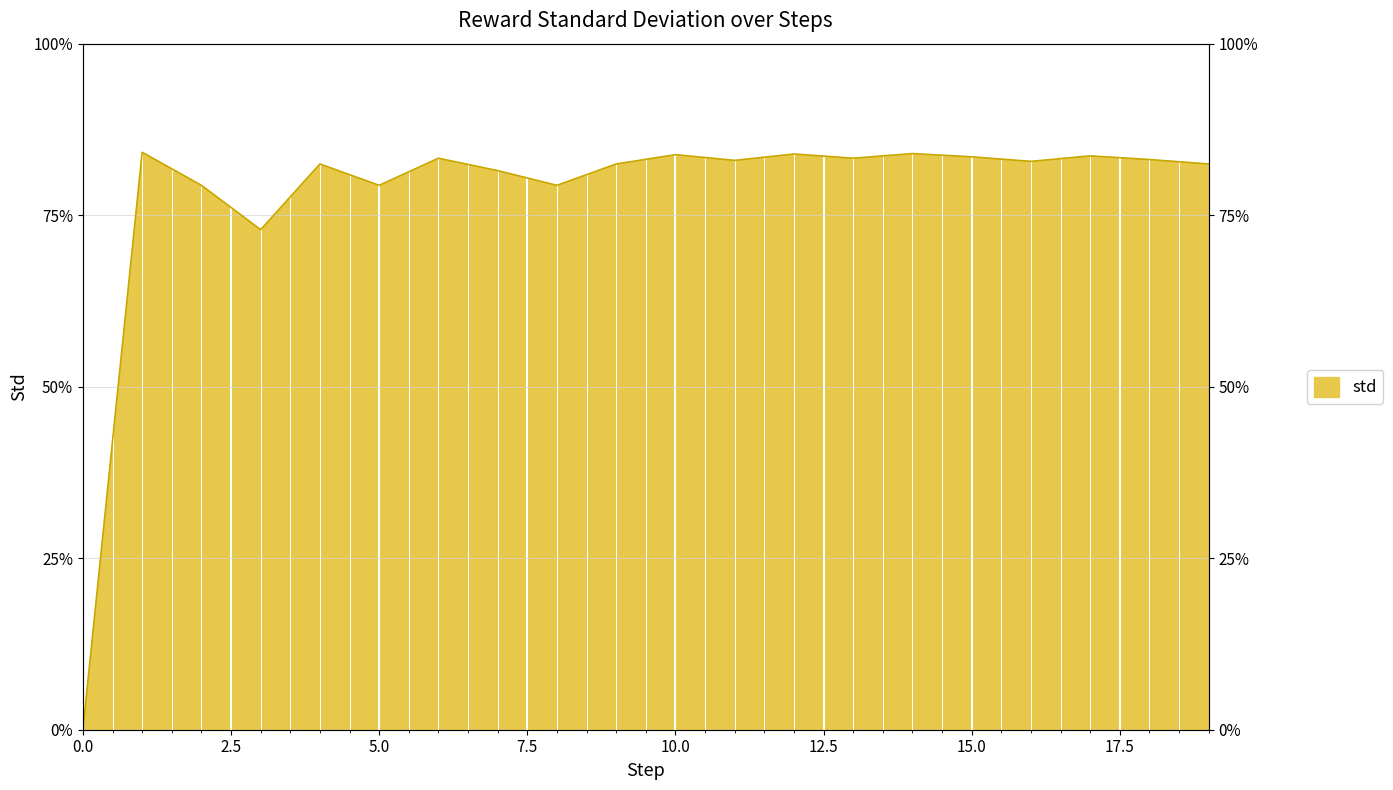

Is it true that the value at 3 is 2.9?

True